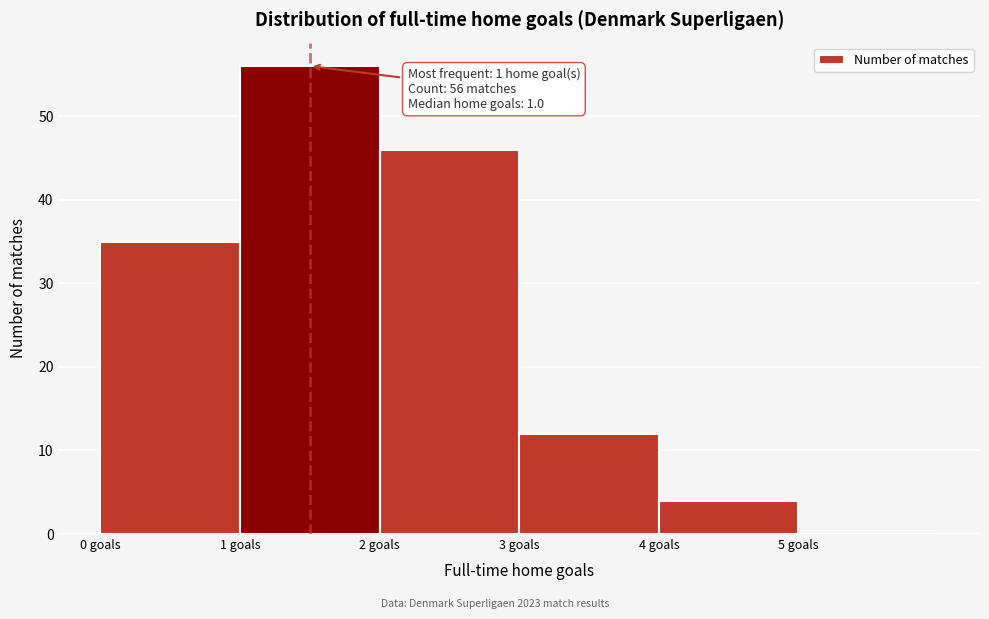

Which range on the x-axis has the tallest bar?

1 to 2